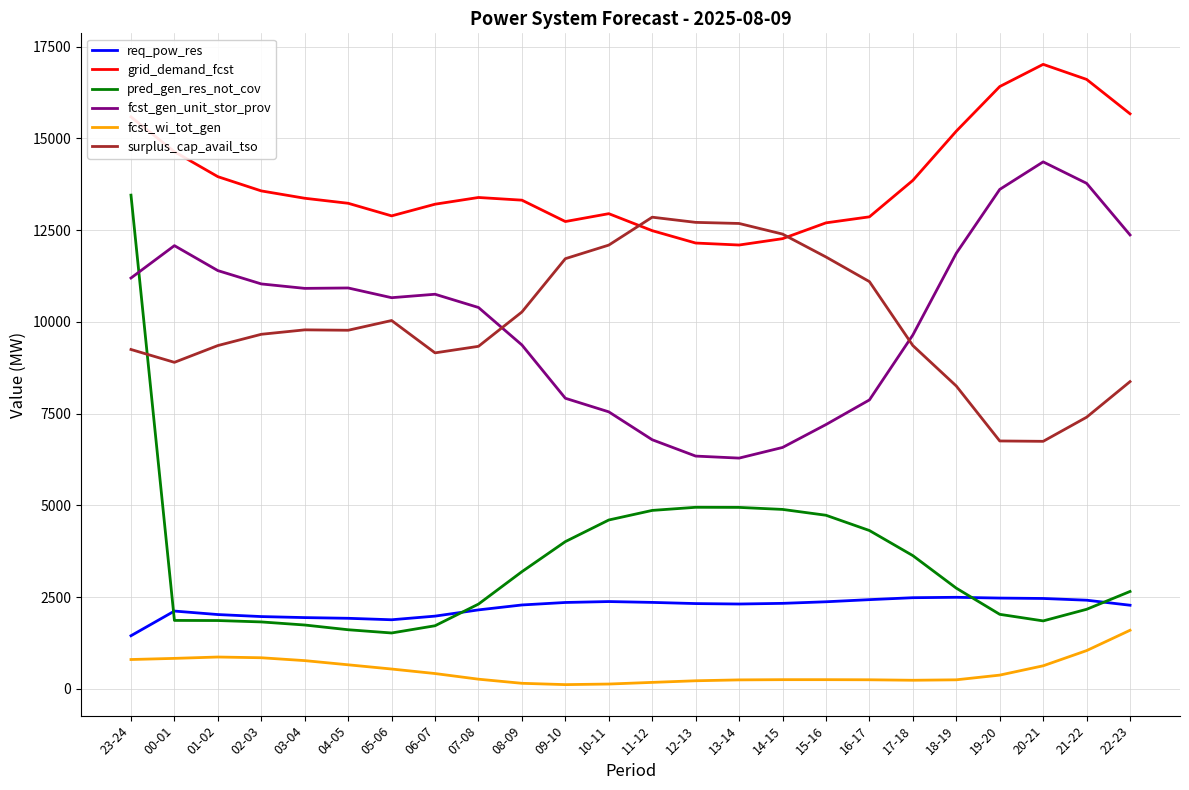

Is the value of pred_gen_res_not_cov at 05-06 greater than the value of surplus_cap_avail_tso at 13-14?

No